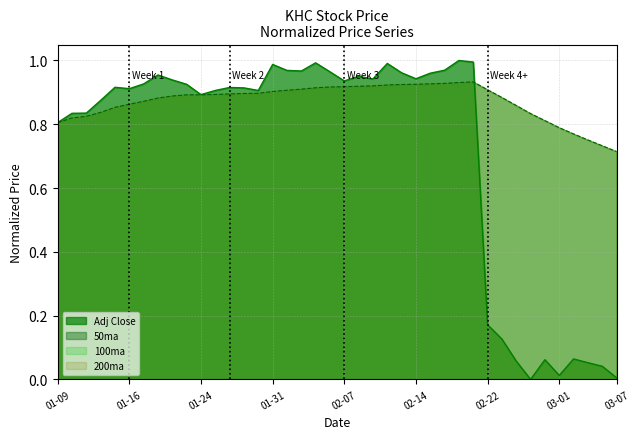

Does the chart display data point markers on the line(s)?

No